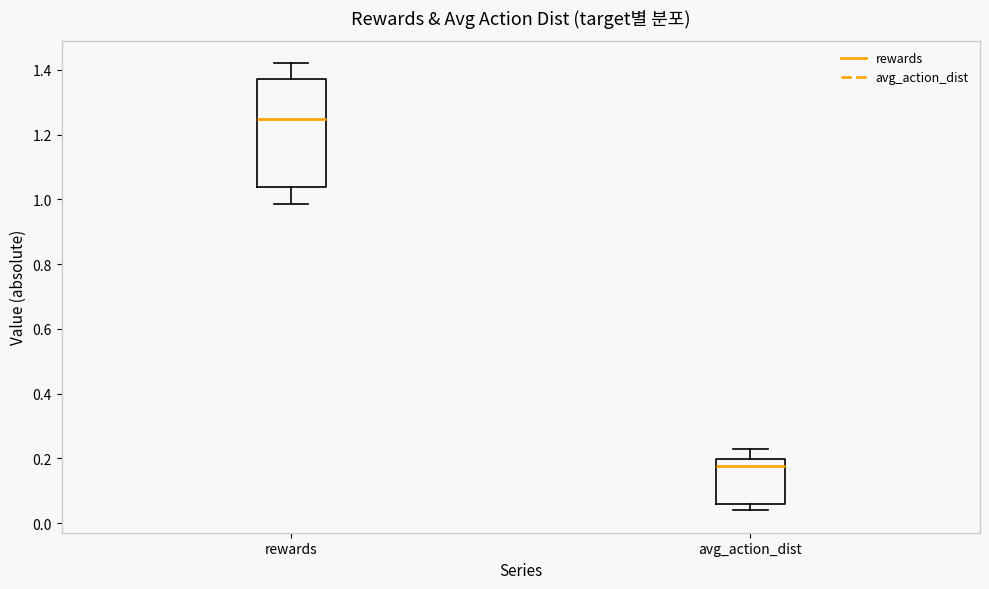

Where does the lower whisker of the box for rewards end on the y-axis? The values are not printed on the chart, so give them approximately, as read against the axis.

0.98